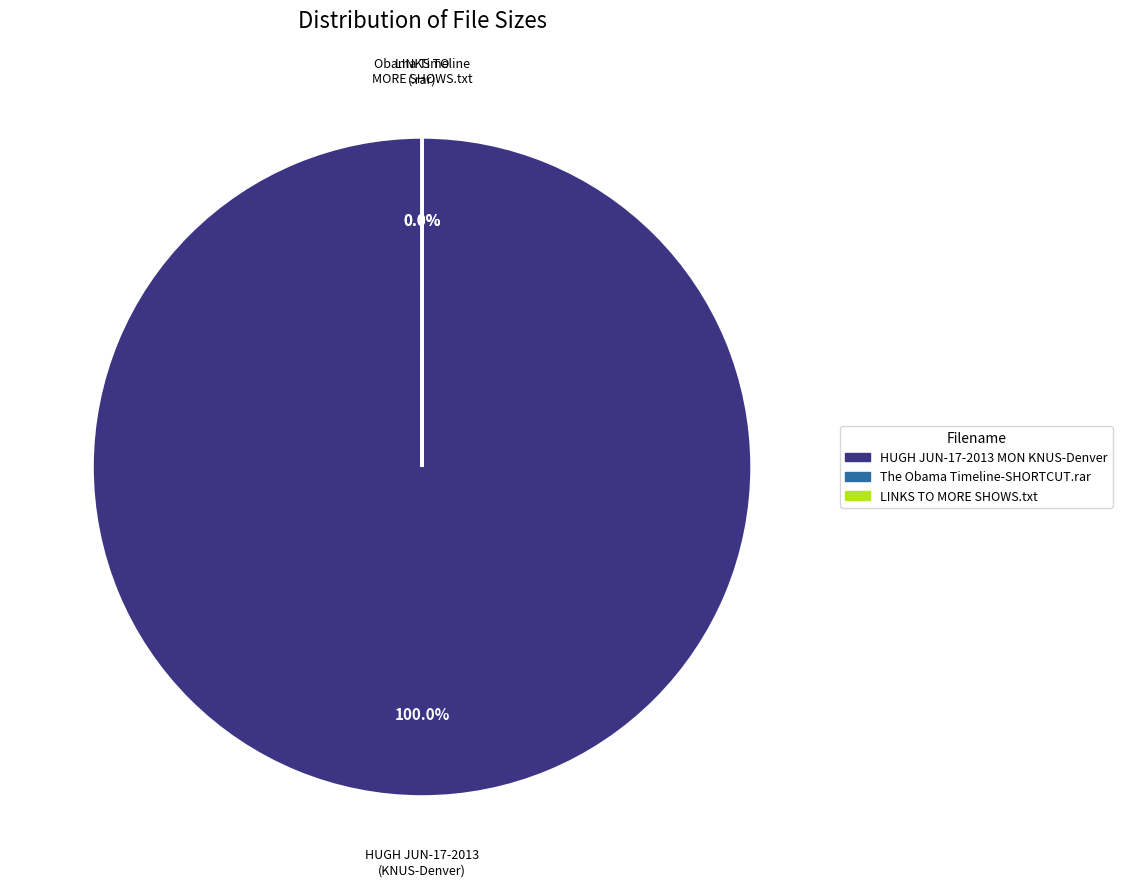

Do HUGH JUN-17-2013 MON KNUS-Denver and The Obama Timeline-SHORTCUT.rar together represent more than half of the pie?

No